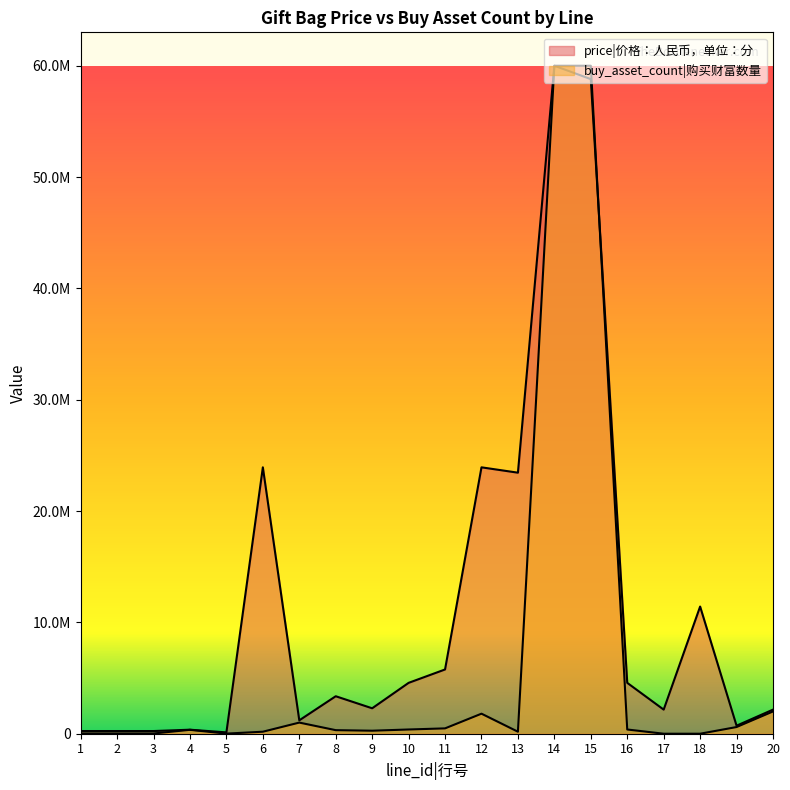

Between which two adjacent categories do price and buy_asset_count first intersect?

15 and 16